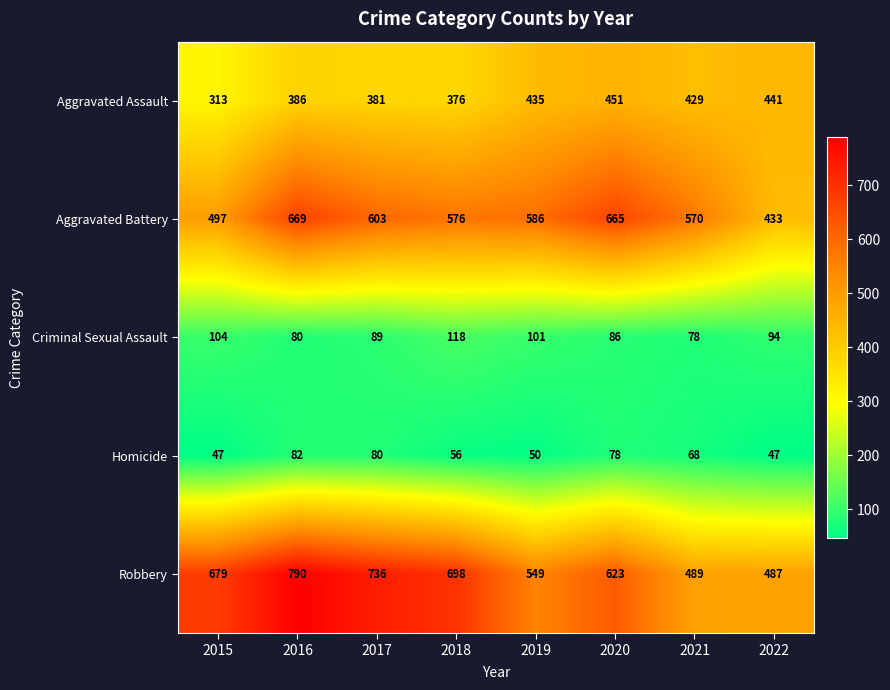

Where does the Homicide series first go above 68?

2016